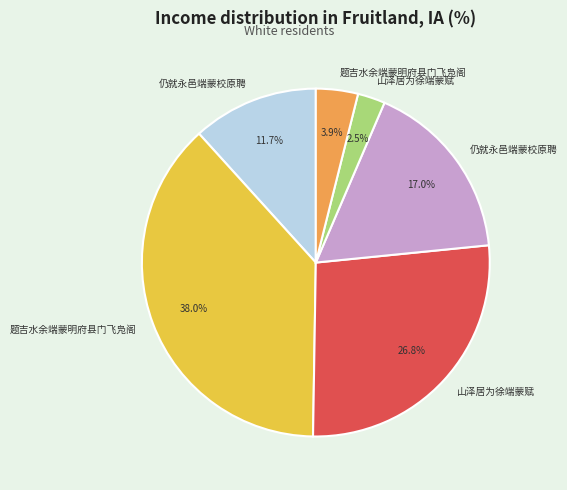

Is there any slice that represents more than half of the pie?

No